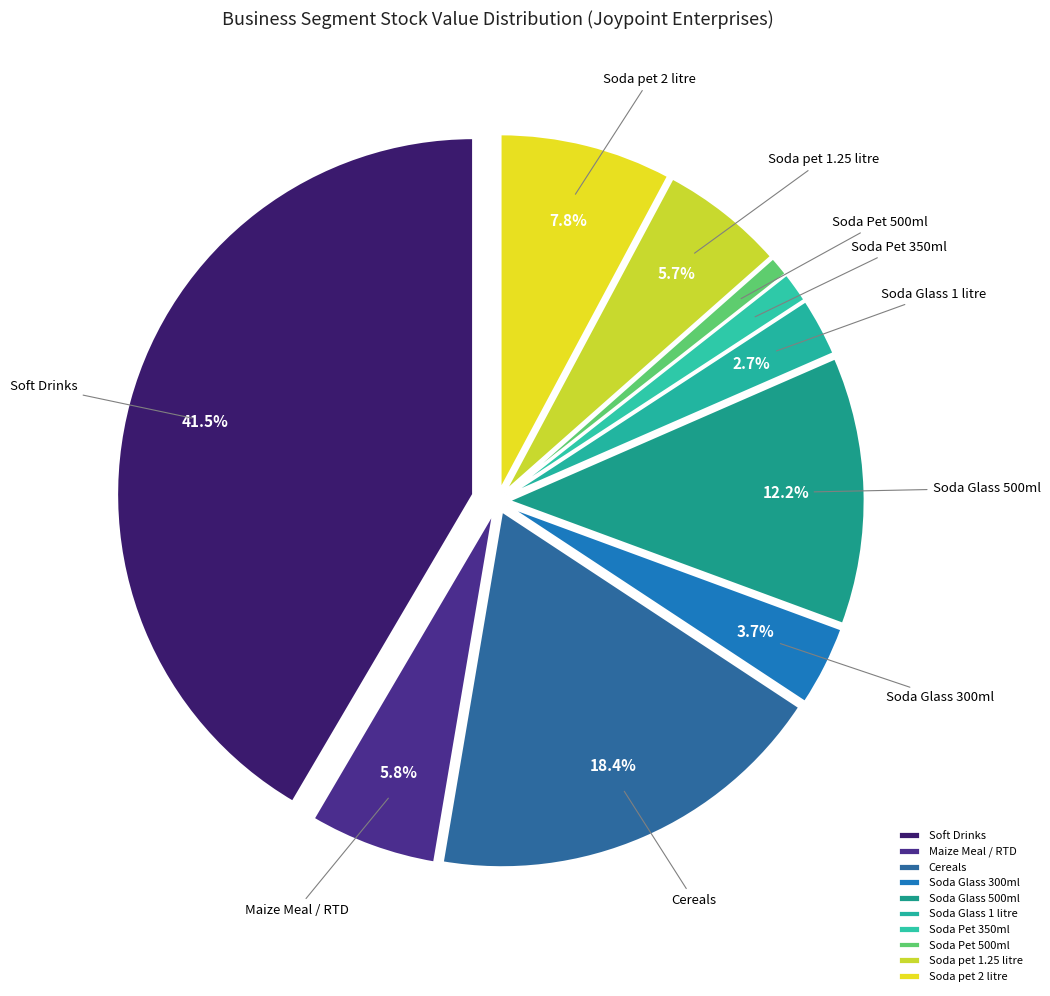

The Soft Drinks slice represents 35% of the pie. True or false?

False